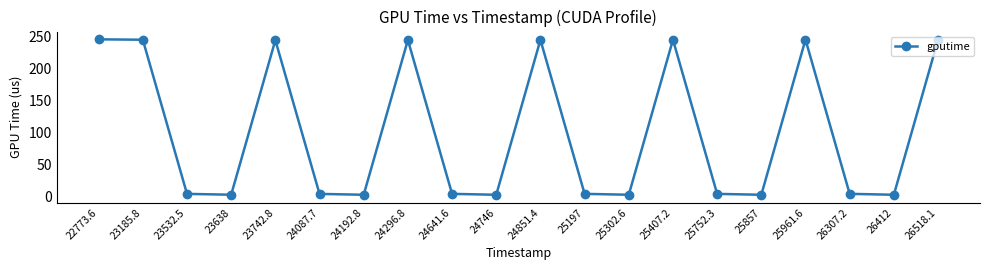

What is the sum of all values?

2007.2